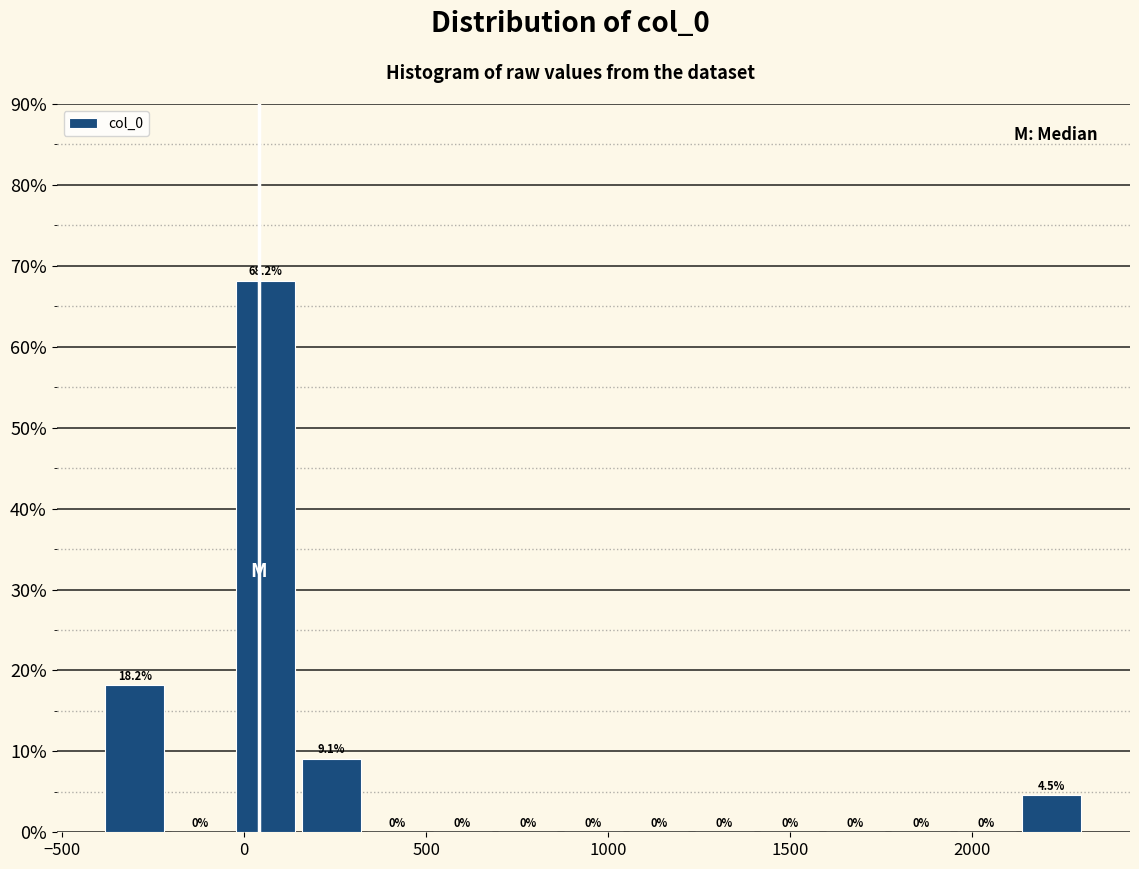

Read against the x-axis, roughly where is the centre of the tallest bar?

50